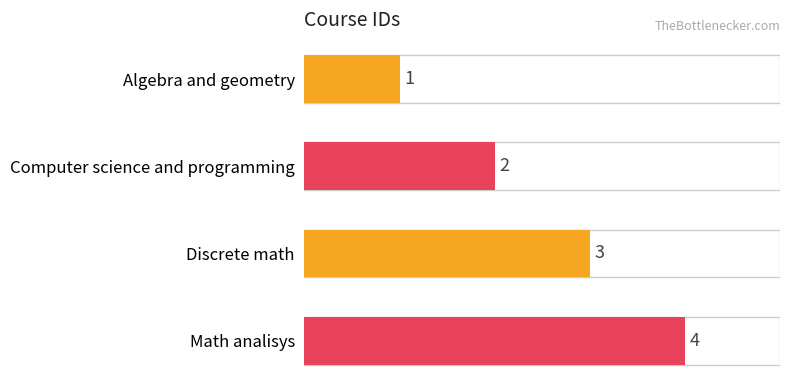

What is the sum of all values?

10